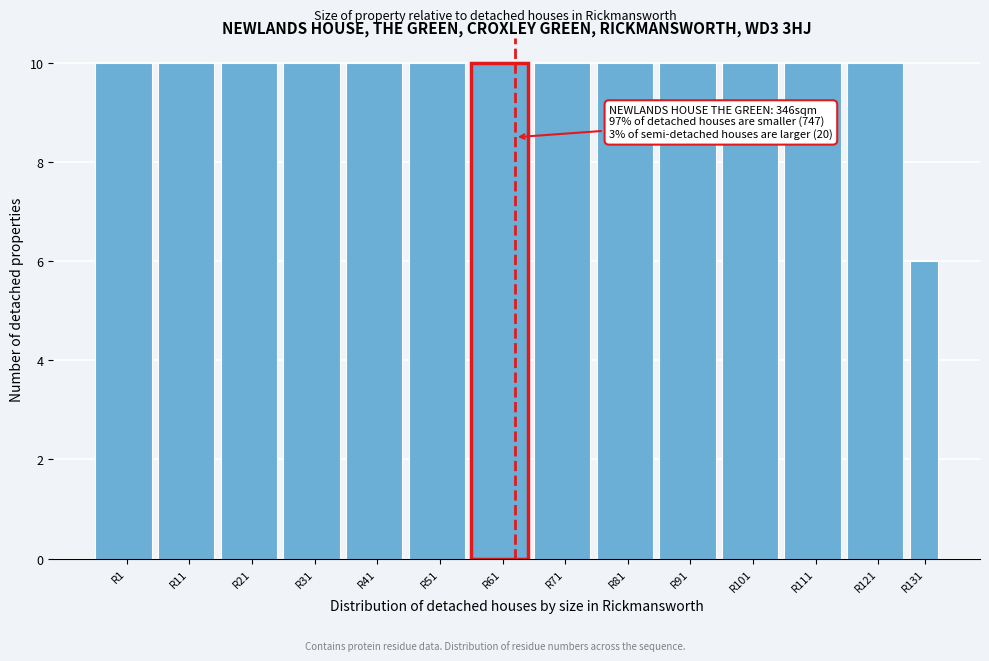

Reading left to right, list all the values displayed in this chart.

R1=10	R11=10	R21=10	R31=10	R41=10	R51=10	R61=10	R71=10	R81=10	R91=10	R101=10	R111=10	R121=10	R131=6